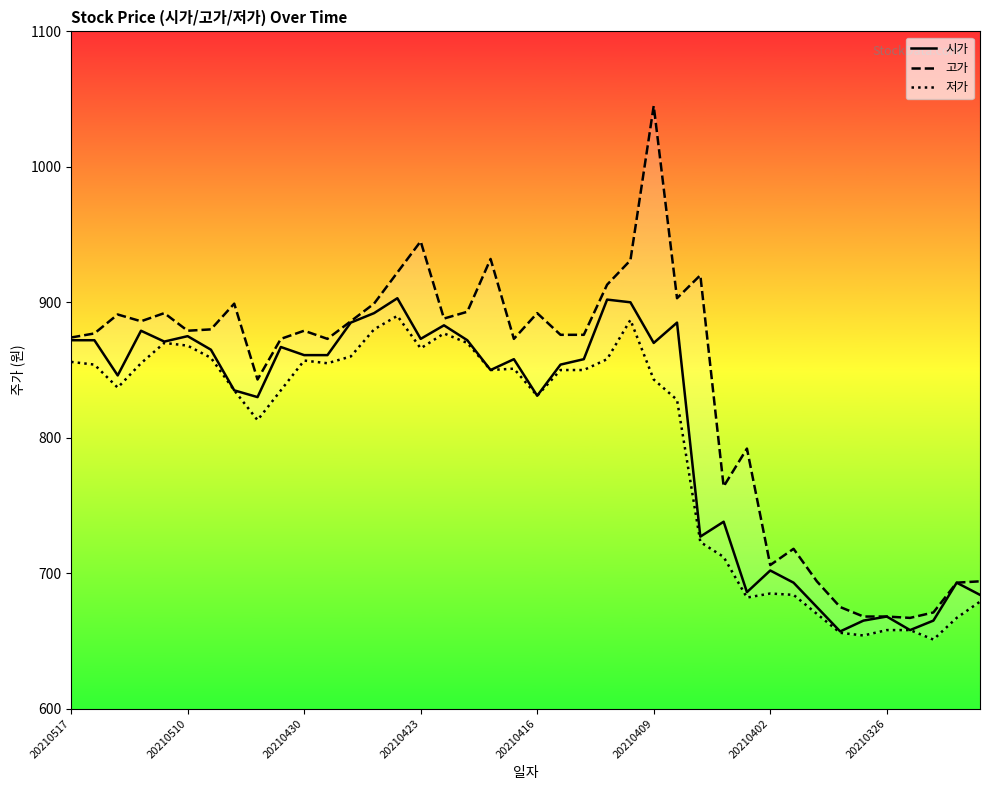

What is the greatest value displayed?

1045